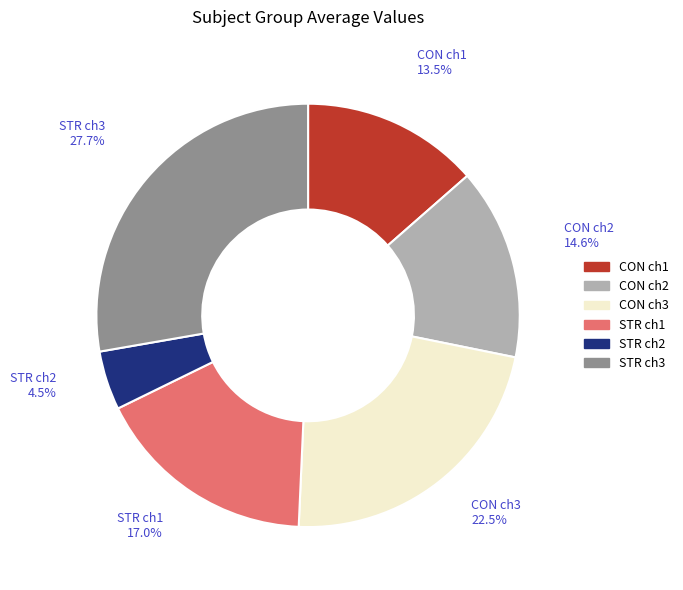

How many slices are in this pie chart?

6